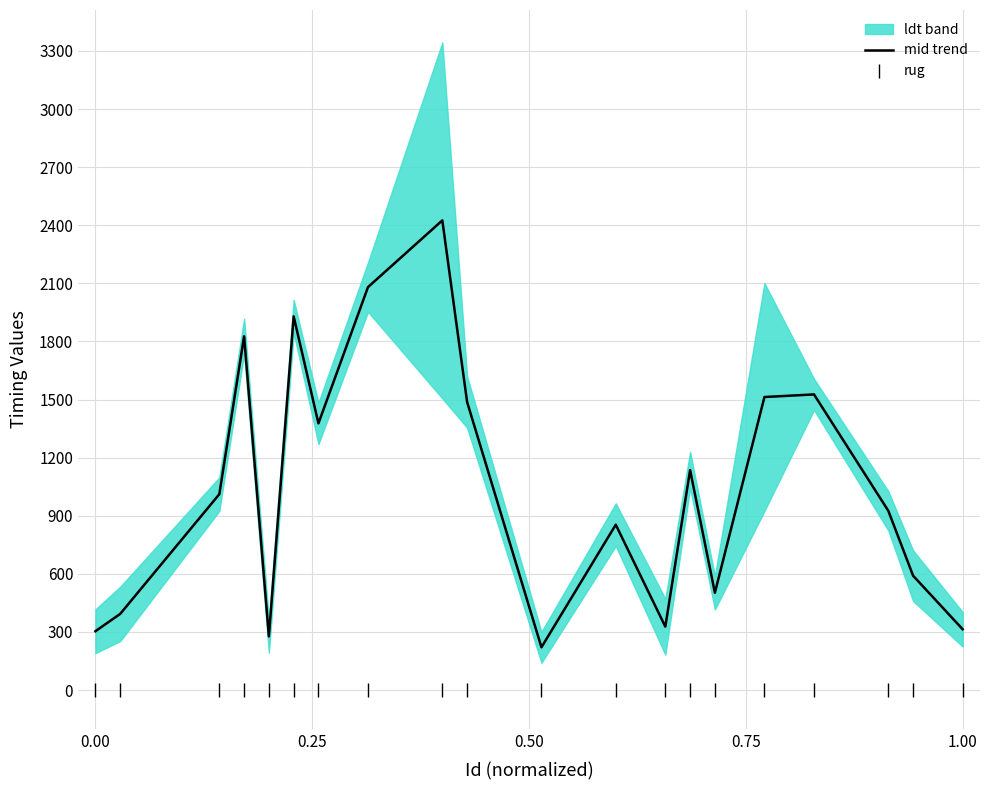

Does the chart display data point markers on the line(s)?

No